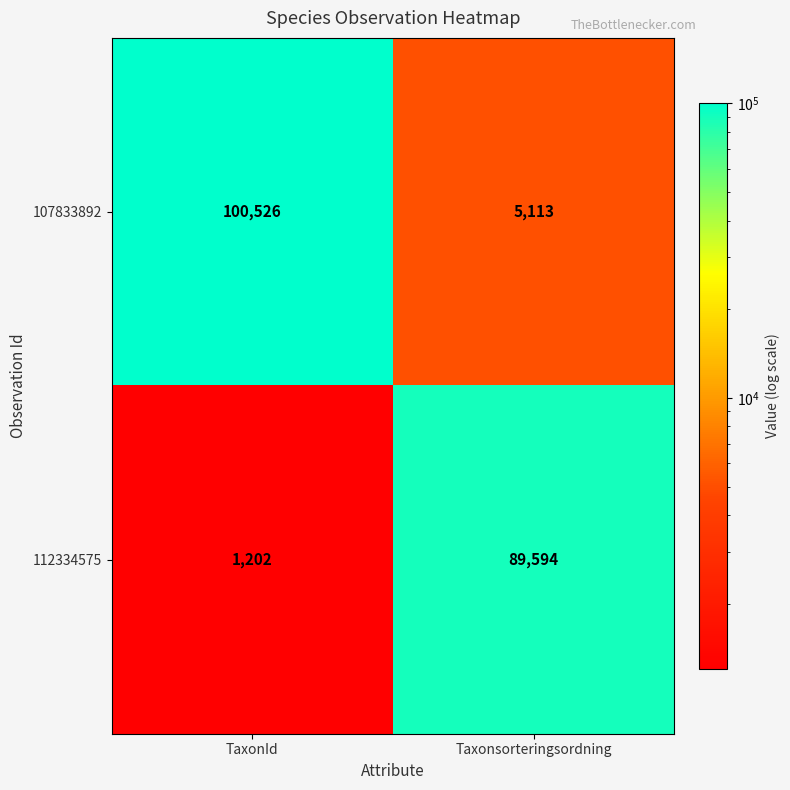

At which category is the sum across all series the highest?

TaxonId